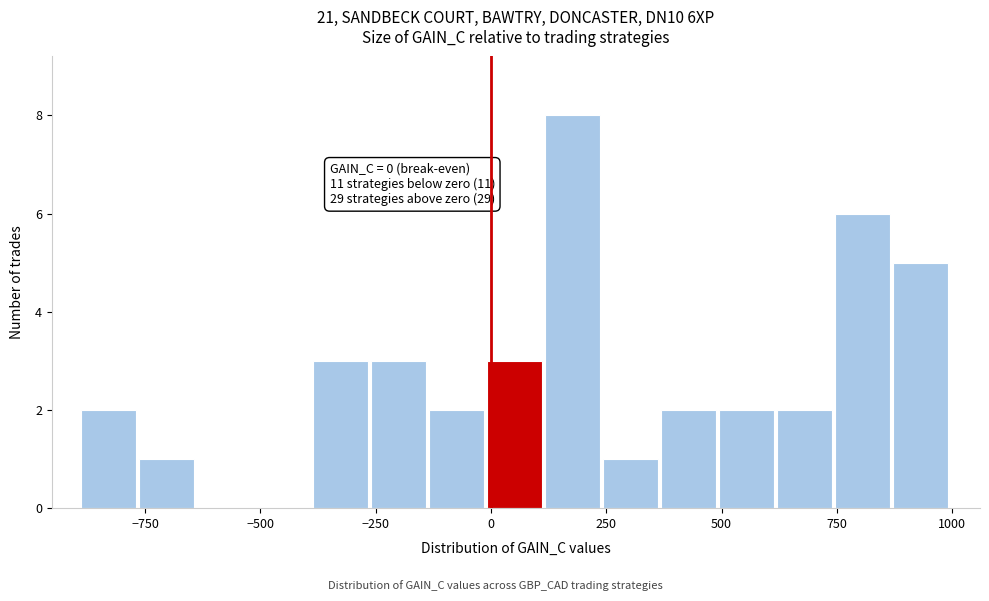

Read against the x-axis, roughly where is the centre of the tallest bar?

200